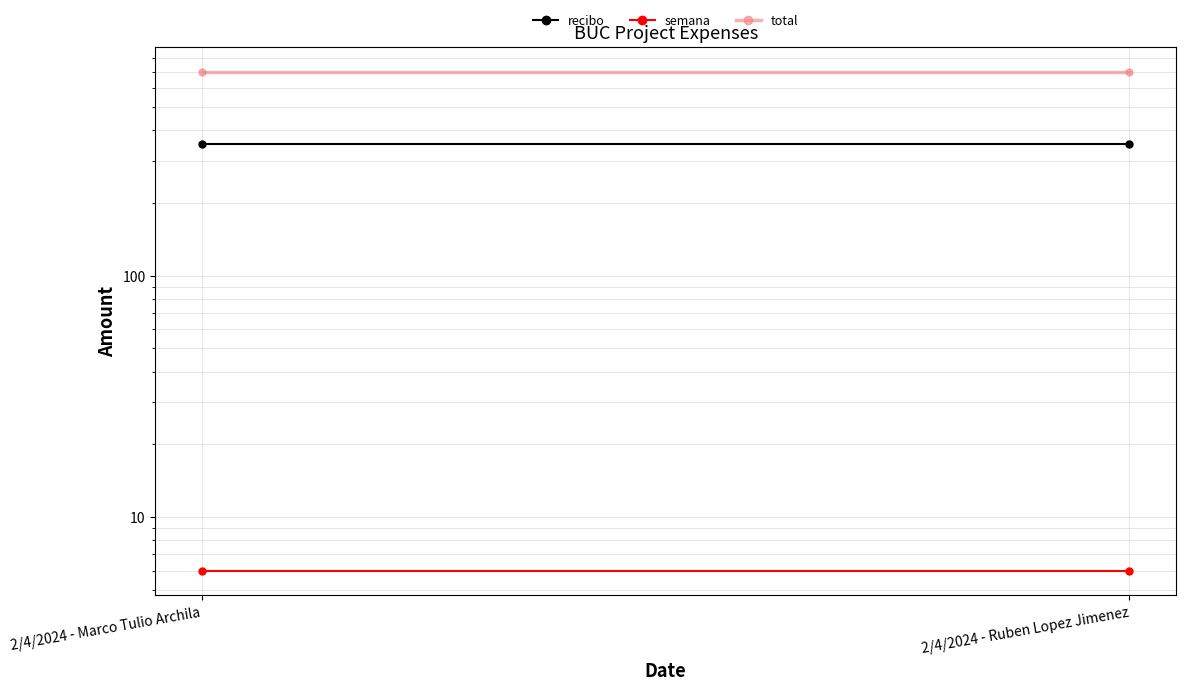

At which category does the chart reach its minimum across all series?

2/4/2024 - Marco Tulio Archila